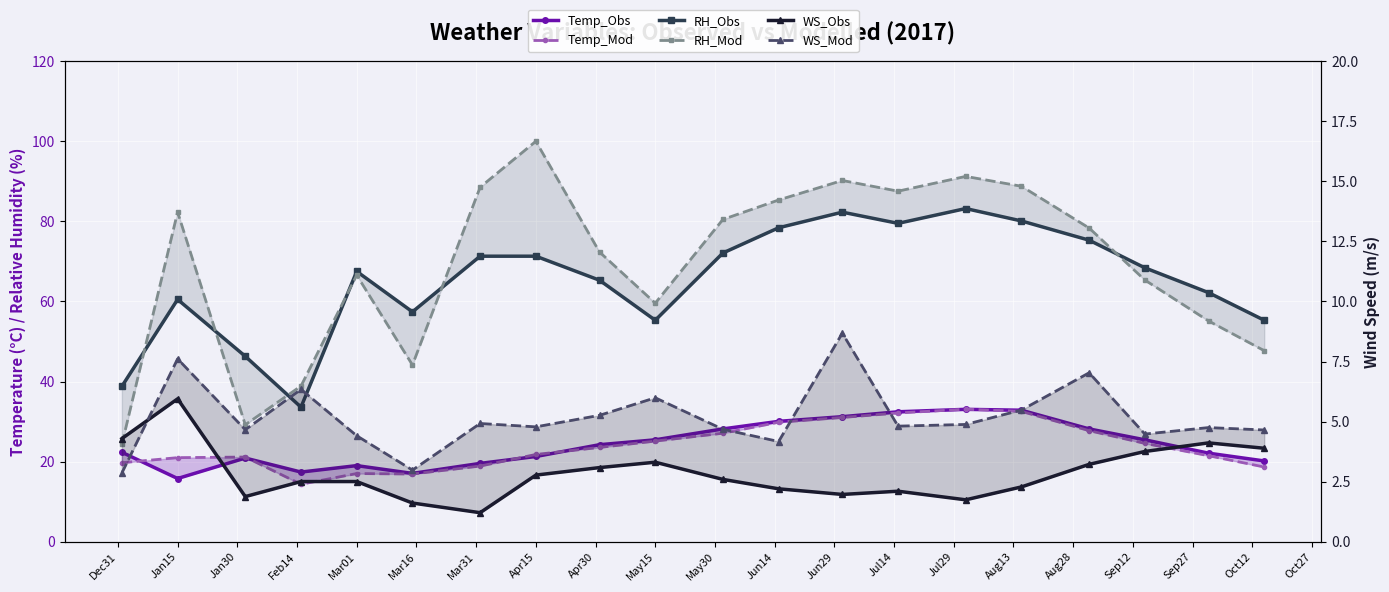

What is the spread (max minus min) of values at Jun14?

83.1